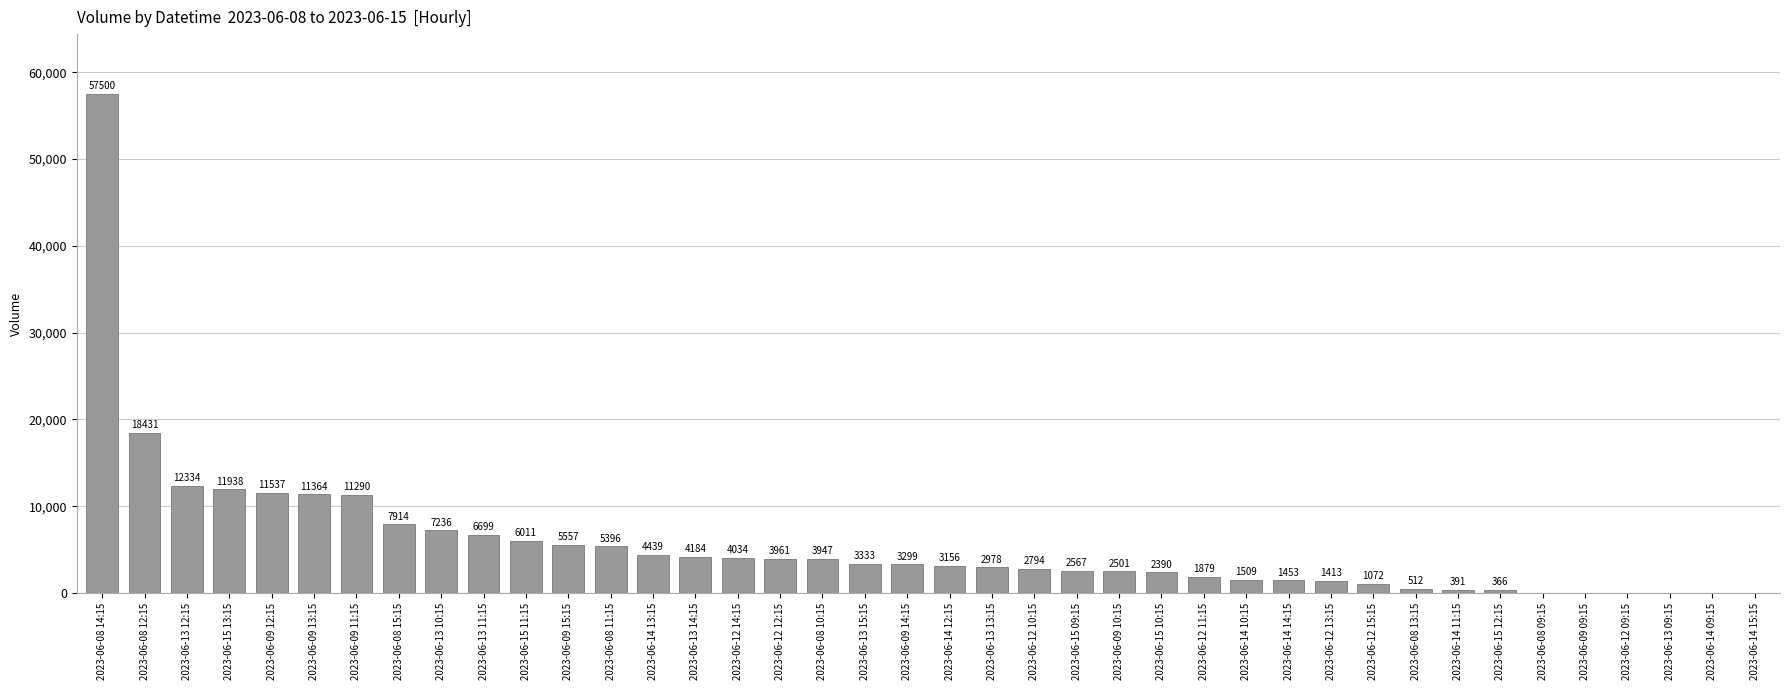

True or false: the data shows 0 at 2023-06-14 09:15.

True